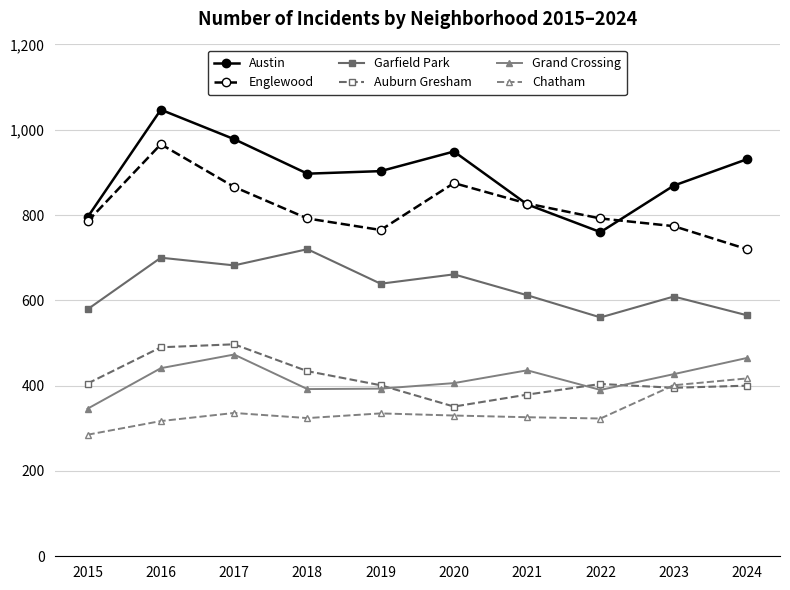

True or false: Englewood and Garfield Park intersect in this chart.

False